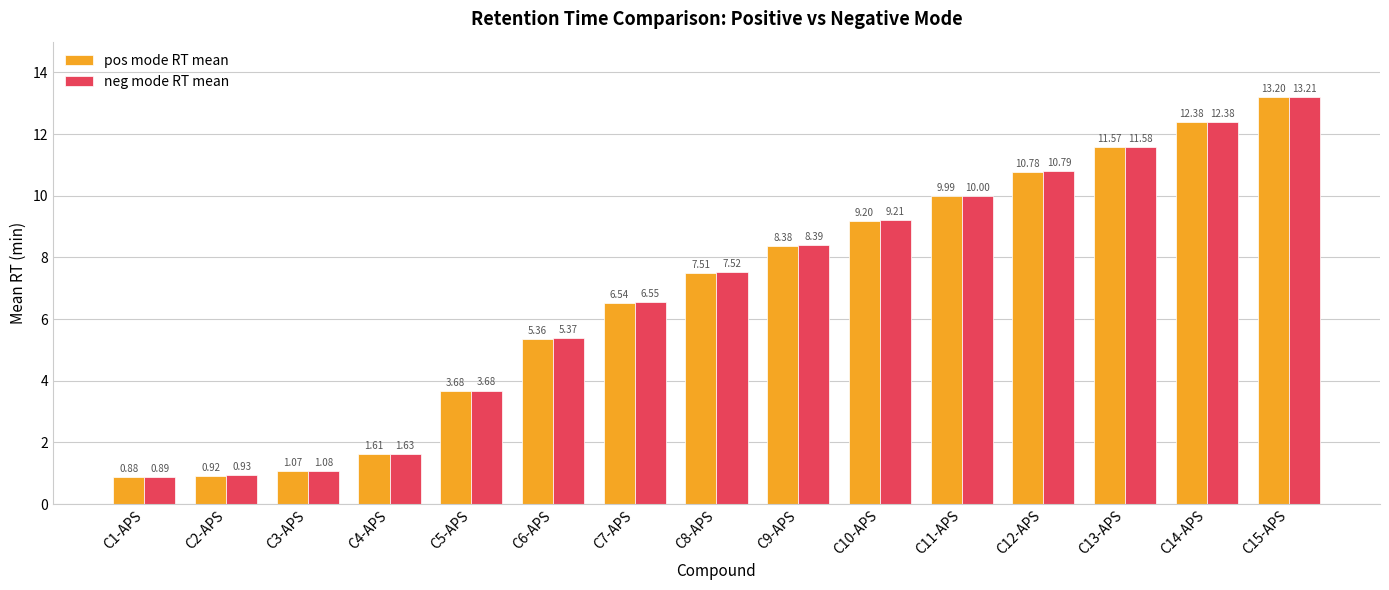

How many distinct data groups are displayed?

2